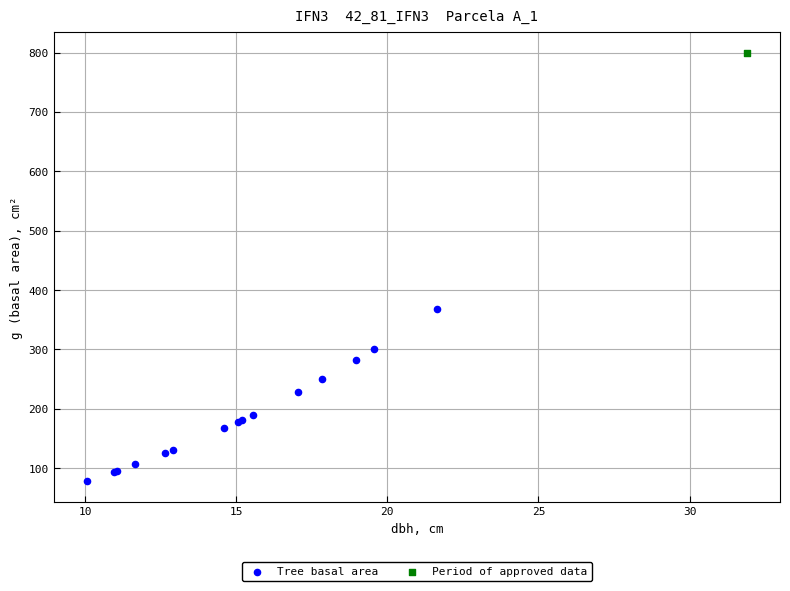

What are all the series names shown in the legend?

Tree basal area, Period of approved data